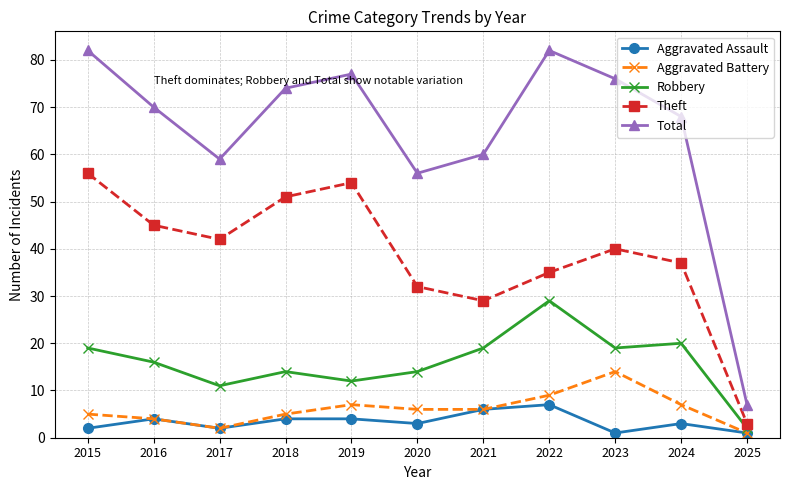

How many data points does each series have?

11